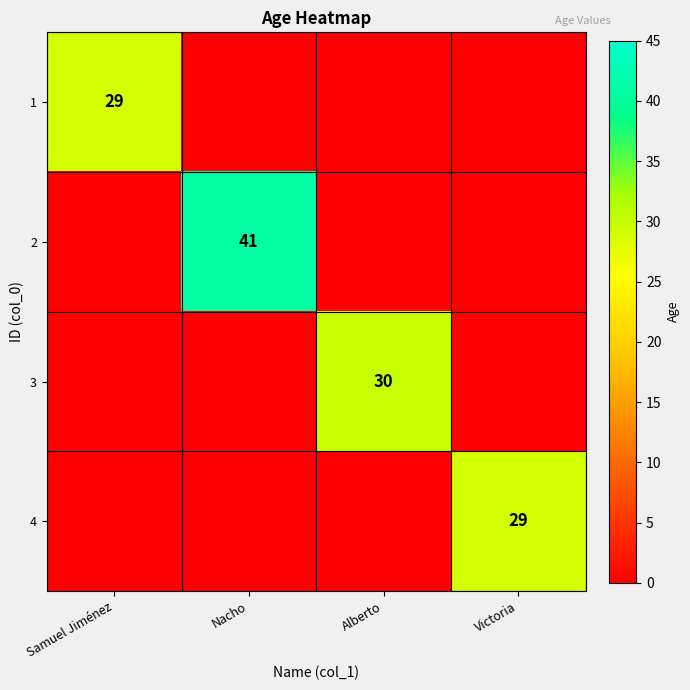

True or false: 4 has a value of 29 at Victoria.

True